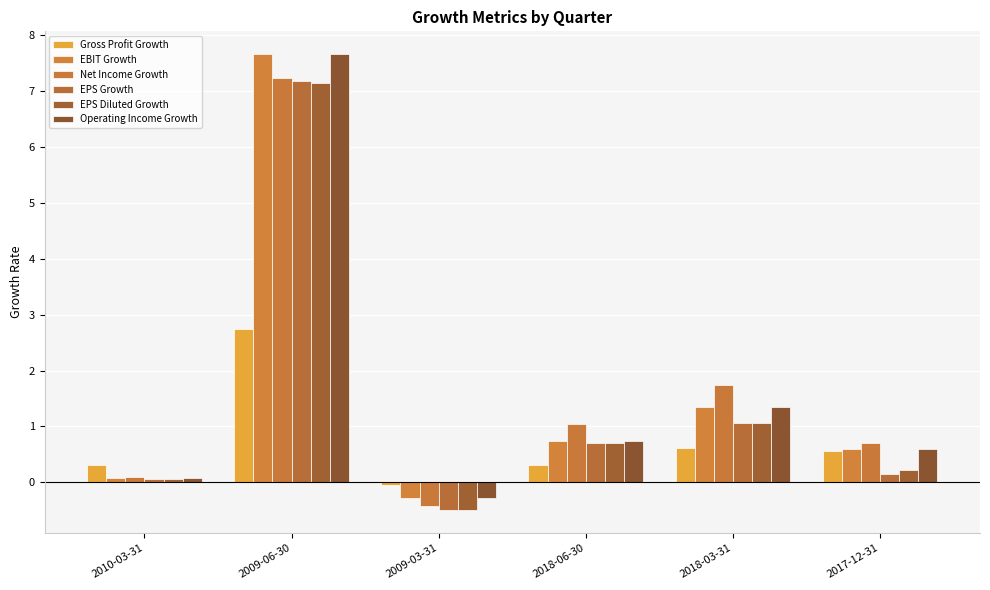

What is the difference between the second highest and minimum values in the EPS Diluted Growth series?

1.6